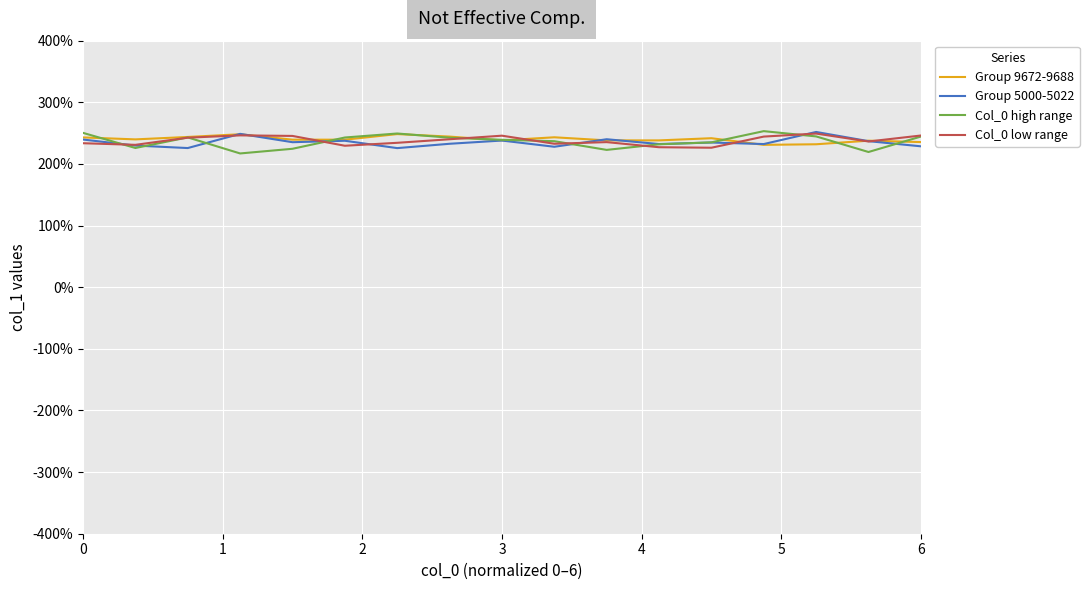

Which series ends up on top after the final intersection of Col_0 high range and Group 9672-9688?

Col_0 high range